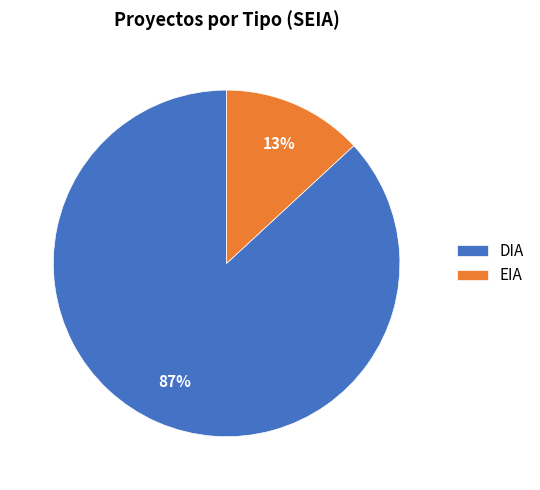

Count the number of slices in the pie.

2